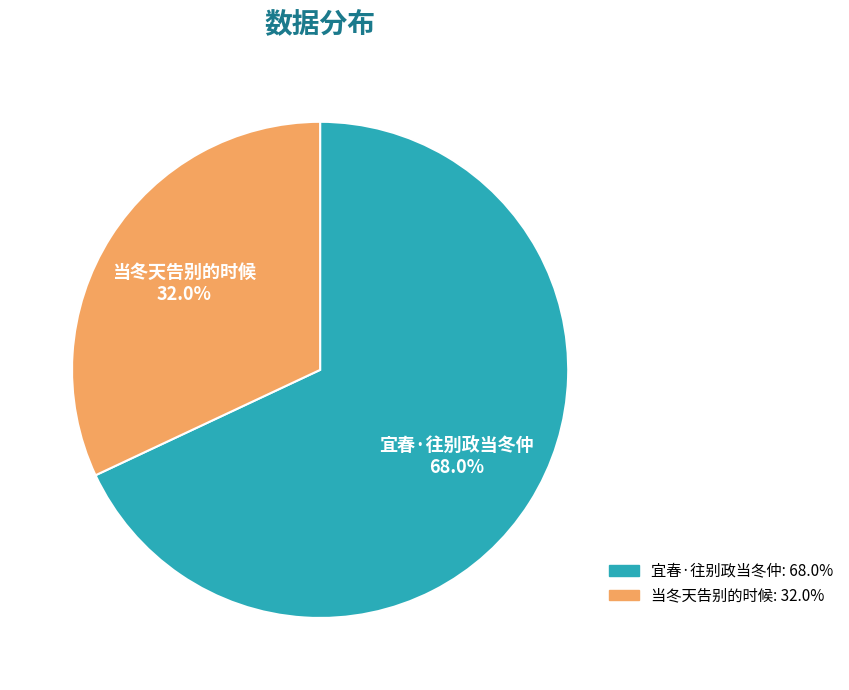

Which slice is the largest?

宜春·往别政当冬仲